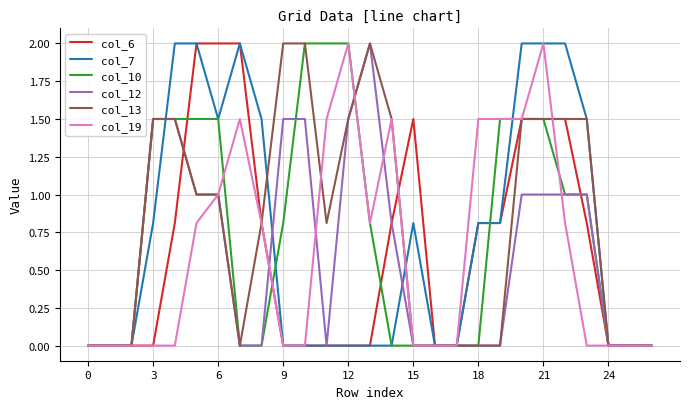

What is the maximum value for col_10?

2.0